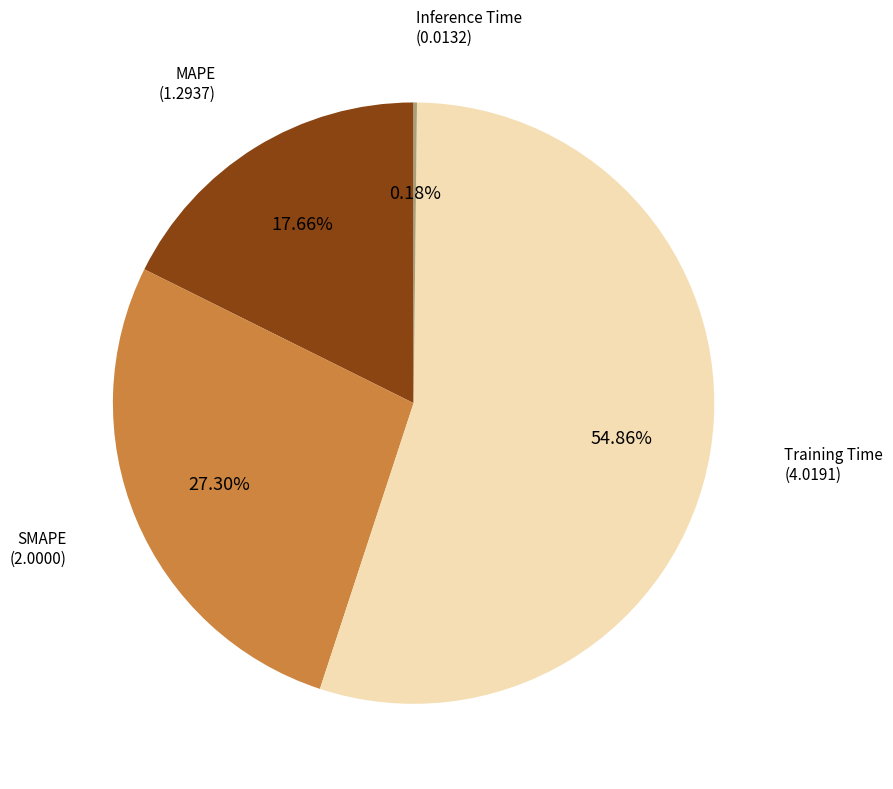

Is there a majority slice in this chart?

Yes